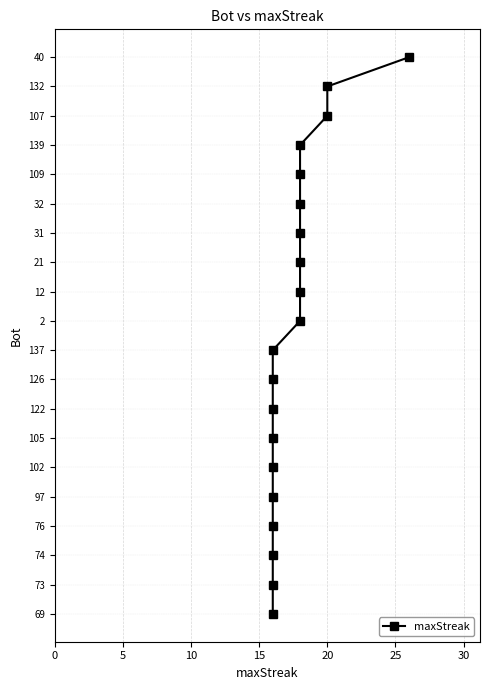

Is this an area chart (filled region under the line)?

No